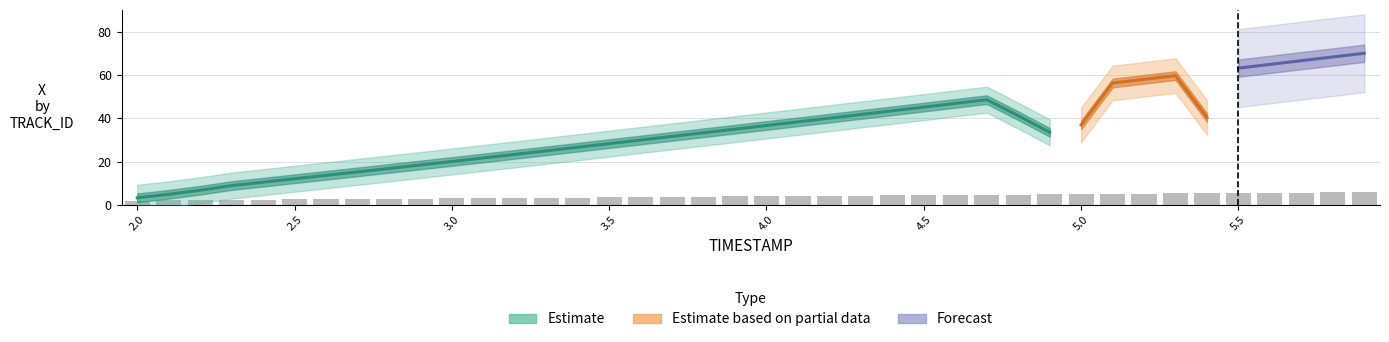

What is the value of the 31st bar from the left?

5.0